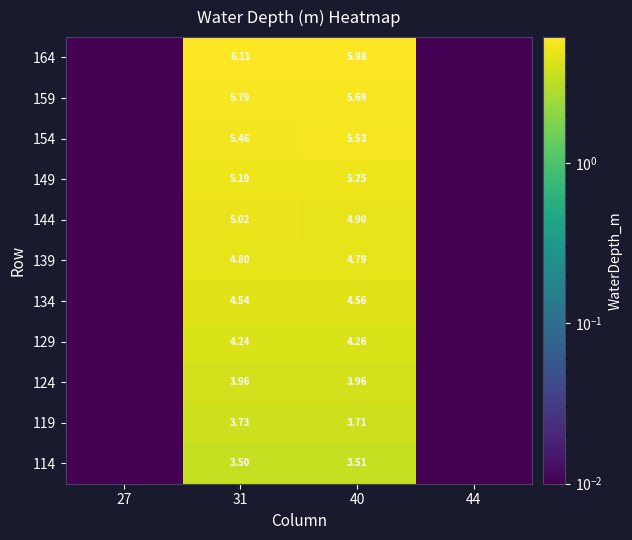

What is the difference between the maximum and minimum values in the 159 series?

5.8